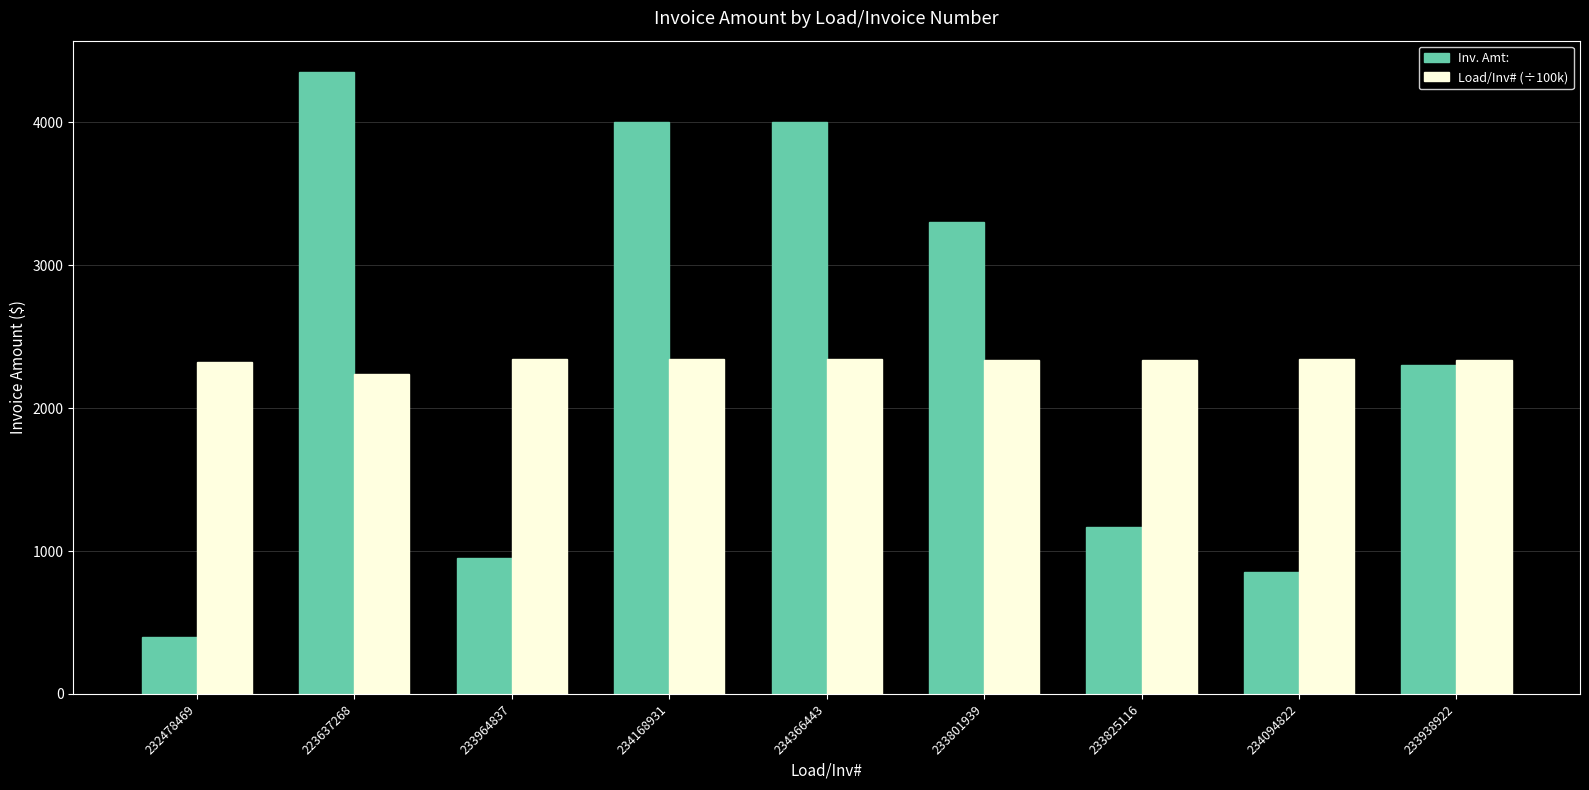

Which series has the largest total across all categories?

Inv. Amt: